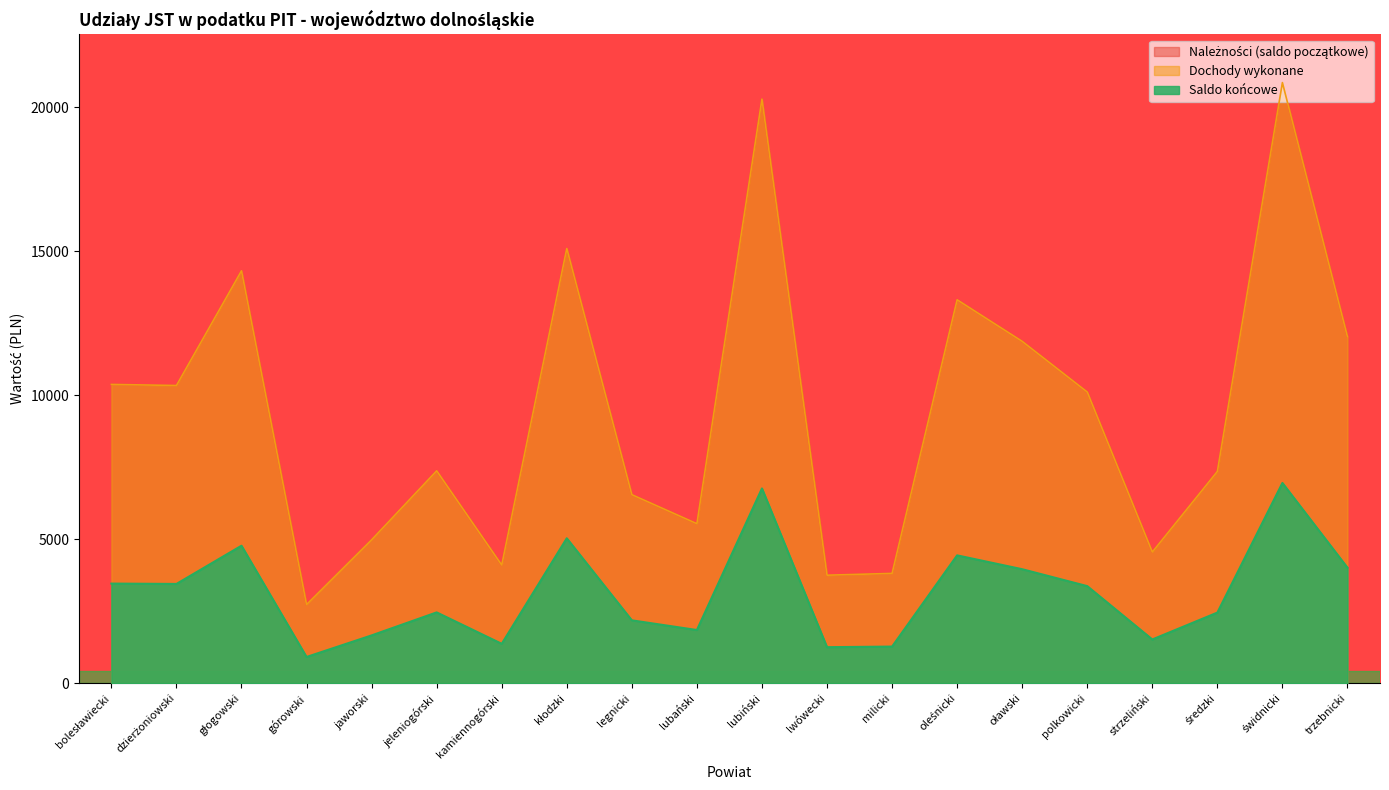

What is the difference between the highest and lowest values at kłodzki?

10063.5